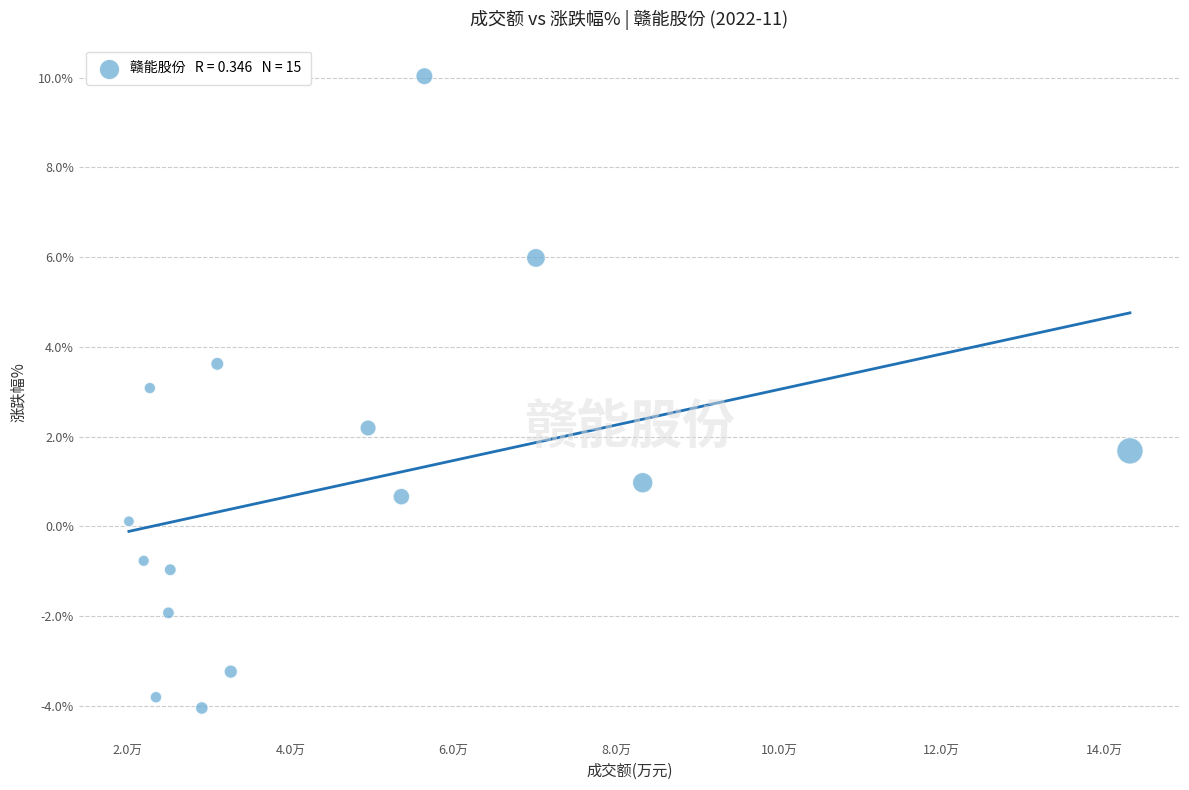

What is the range of X values (max minus min)?

123007.0